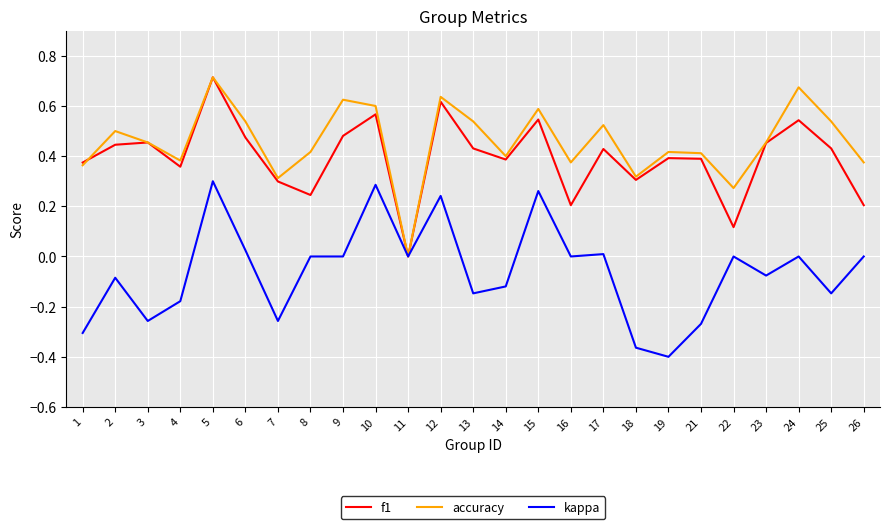

Is the value of accuracy at 5 greater than the value of kappa at 8?

Yes